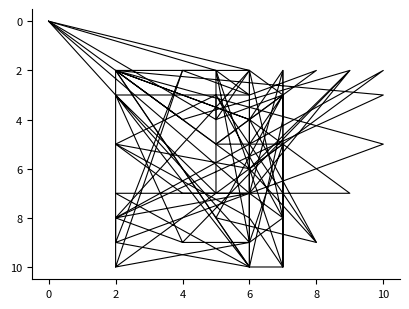

What is the difference between the second highest and minimum values in the k4 series?

10